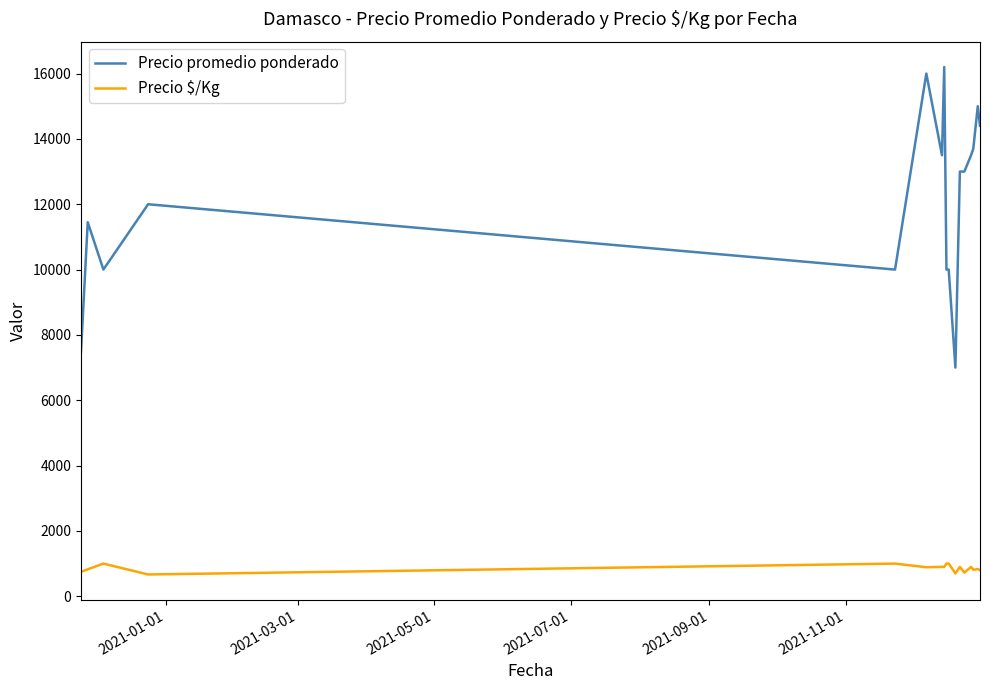

What is the smallest value displayed?

667.0